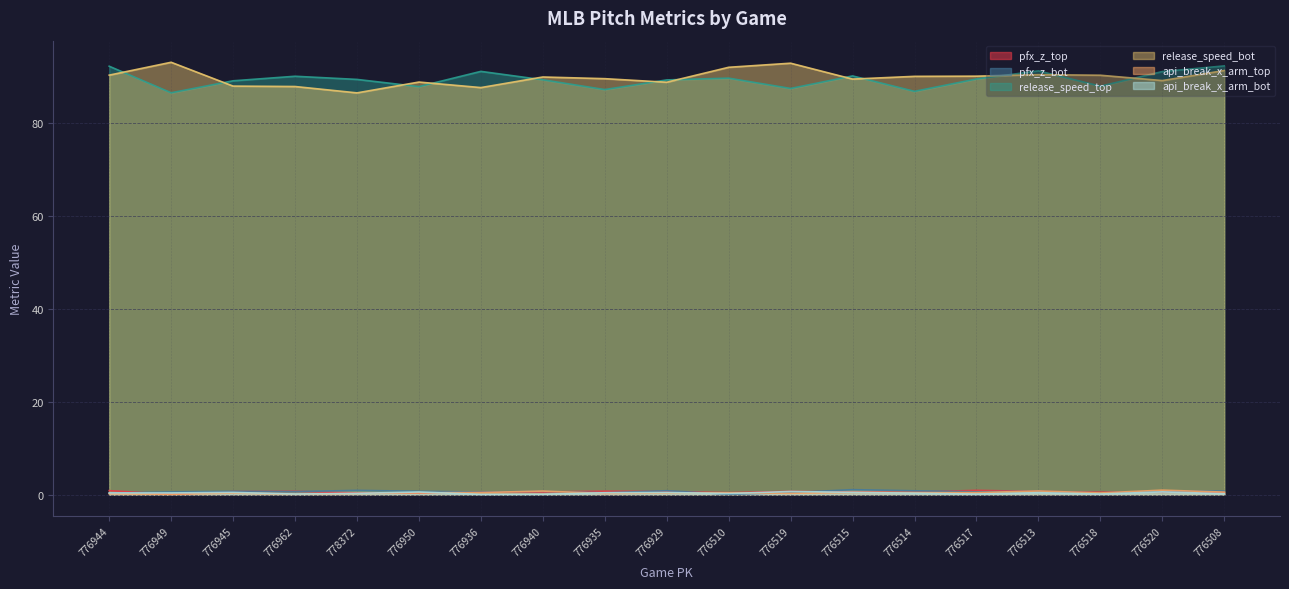

What is the label of the 10th point from the left?

776929